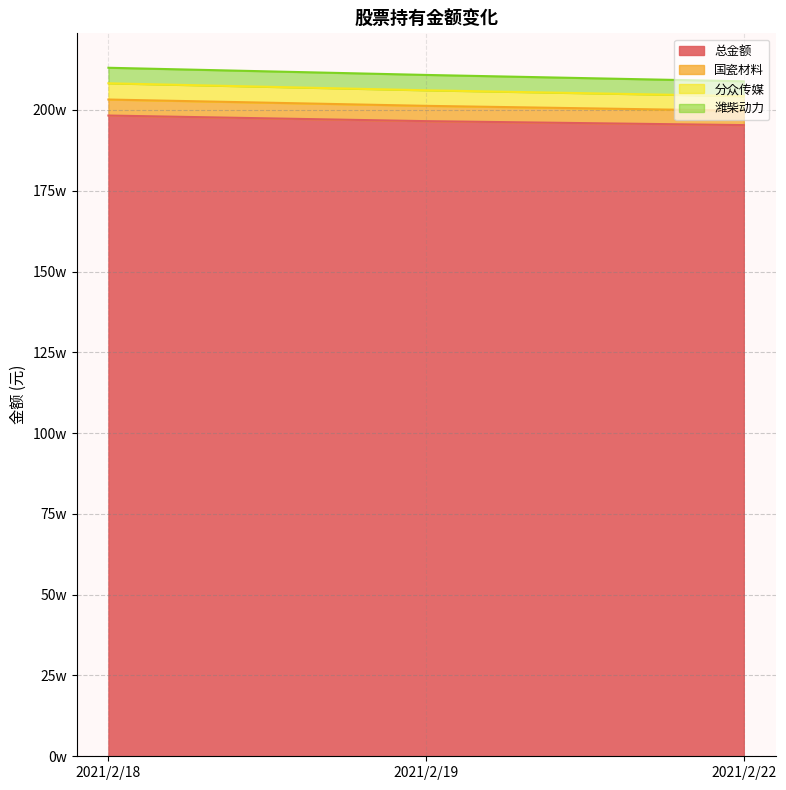

Is it true that 总金额 equals 1953111.9 at 2021/2/22?

True